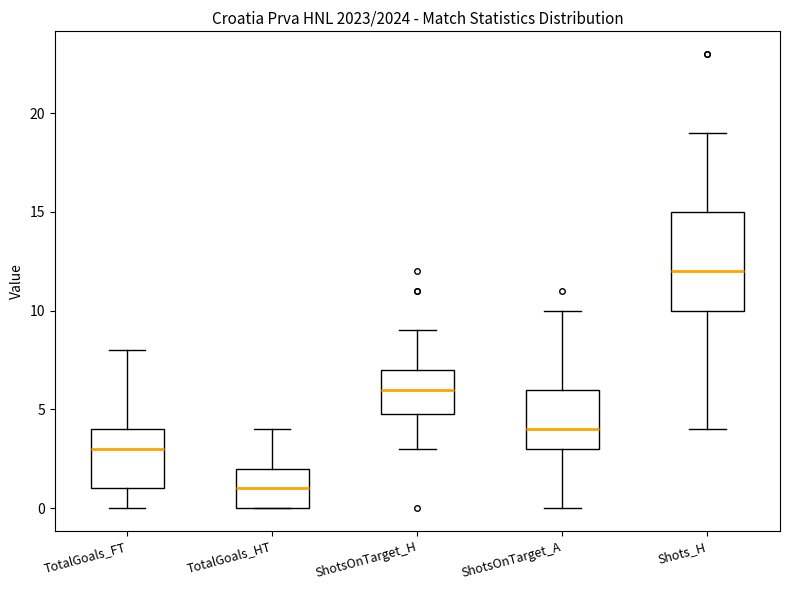

Which box is the tallest, from its lower edge to its upper edge?

Shots_H